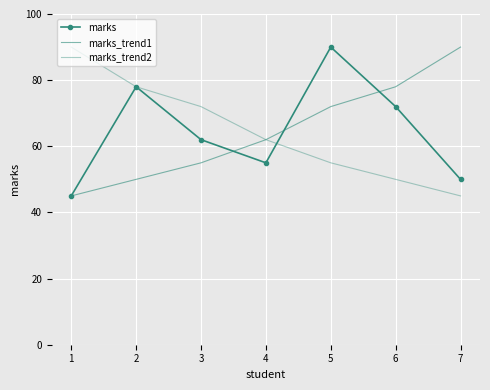

What is the value of the marks_trend2 point at the 3rd from the left?

72